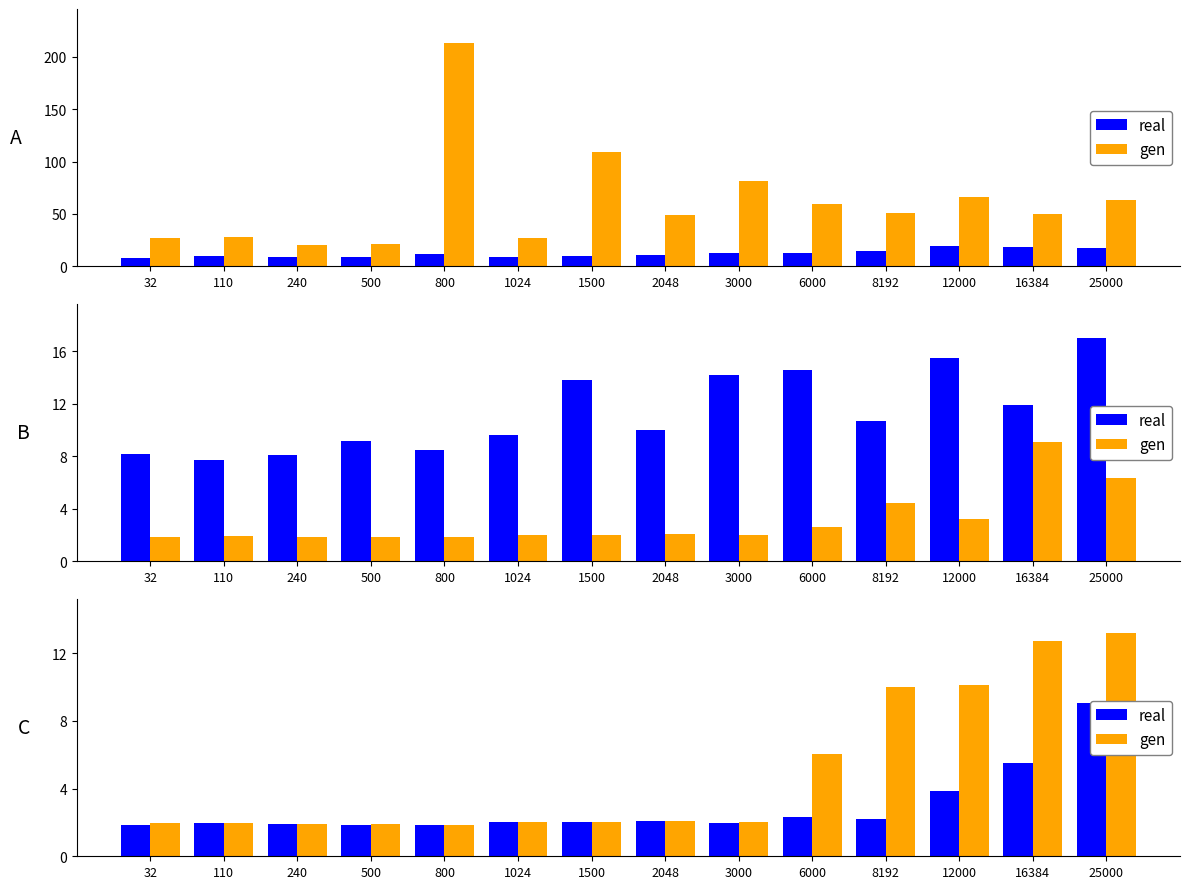

What is the sum of the real values at 500 and 16384?

7.3